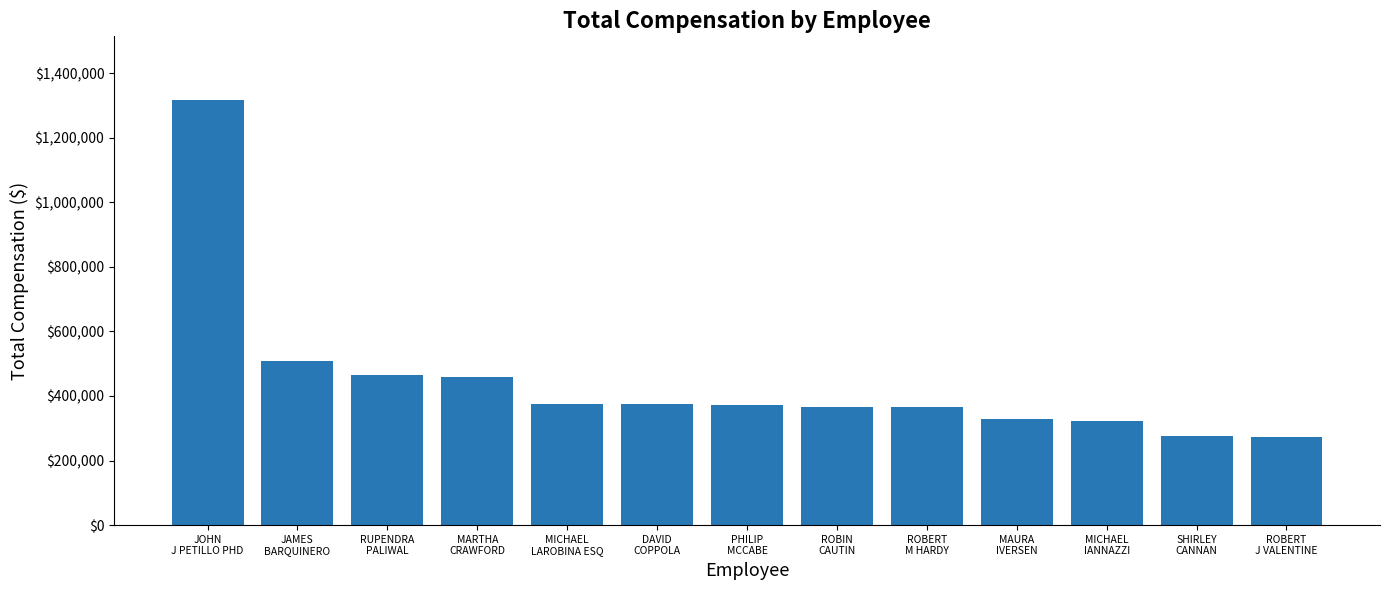

What is the difference between the values at JOHN
J PETILLO PHD and JAMES
BARQUINERO?

808912